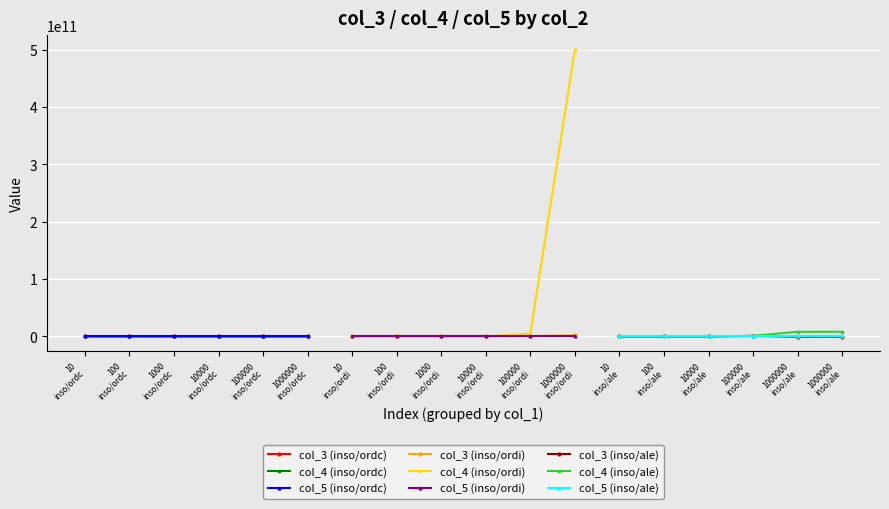

At 13, list the series in order from smallest to largest.

col_5, col_3, col_4